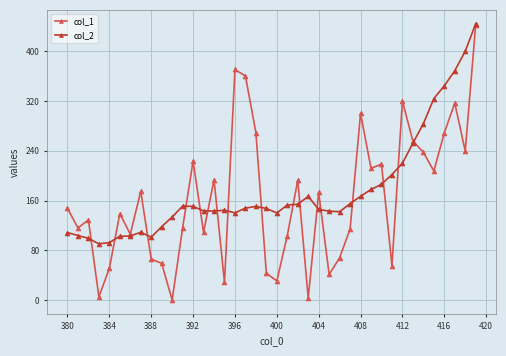

Which series has the largest range (max minus min)?

col_1